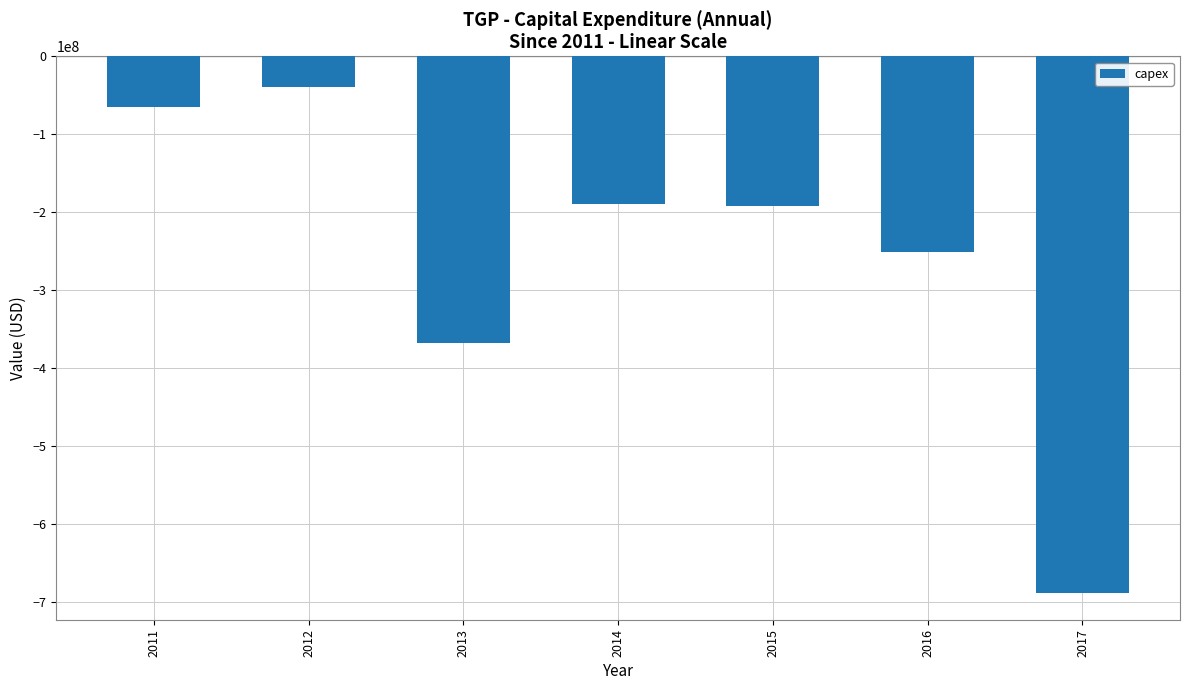

What is the change in value from 2013 to 2014?

+179308000